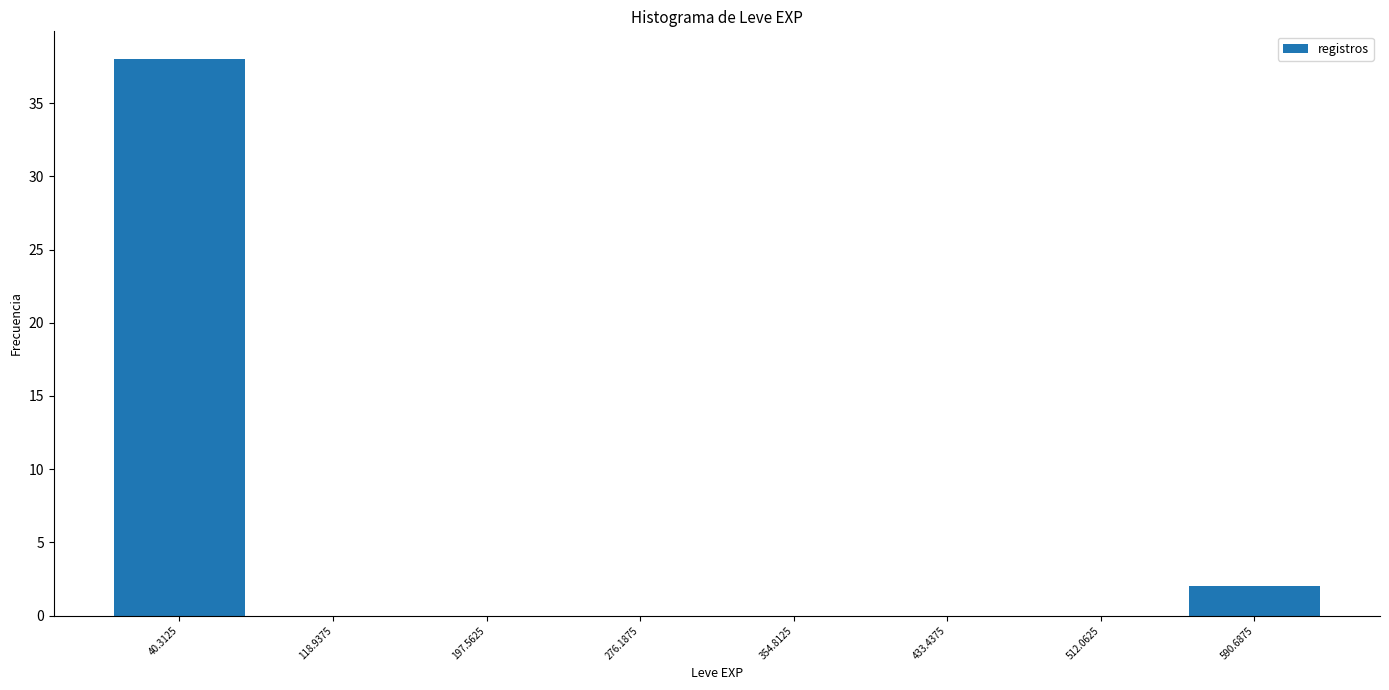

Reading left to right, transcribe this chart: for each bar, give the range it covers on the x-axis and its height. Neither the bar edges nor the heights are printed on the chart, so give them approximately, as read against the axes.

0 to 80: 38
80 to 160: 0
160 to 240: 0
240 to 320: 0
320 to 390: 0
390 to 470: 0
470 to 550: 0
550 to 630: 2